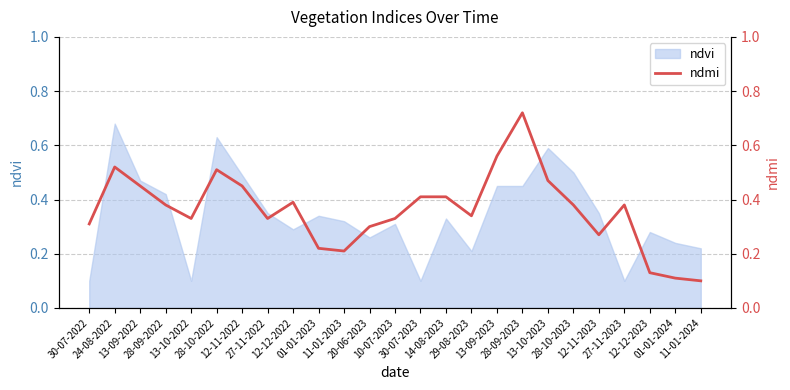

Reading left to right, extract all data points from this chart.

30-07-2022=0.3	24-08-2022=0.5	13-09-2022=0.5	28-09-2022=0.4	13-10-2022=0.3	28-10-2022=0.5	12-11-2022=0.5	27-11-2022=0.3	12-12-2022=0.4	01-01-2023=0.2	11-01-2023=0.2	20-06-2023=0.3	10-07-2023=0.3	30-07-2023=0.4	14-08-2023=0.4	29-08-2023=0.3	13-09-2023=0.6	28-09-2023=0.7	13-10-2023=0.5	28-10-2023=0.4	12-11-2023=0.3	27-11-2023=0.4	12-12-2023=0.1	01-01-2024=0.1	11-01-2024=0.1